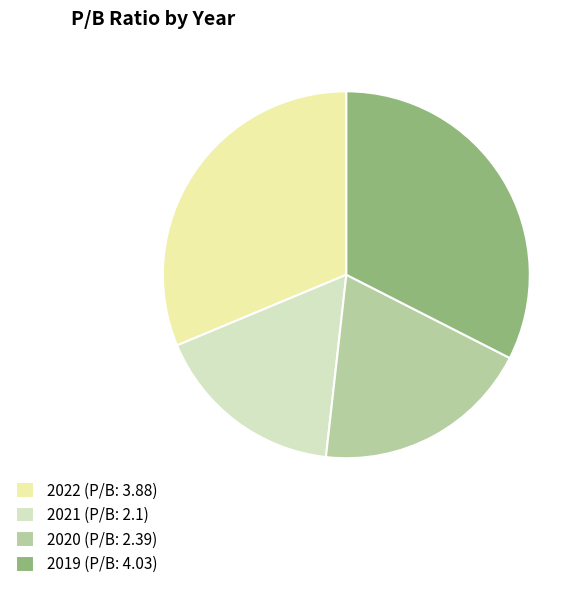

Which slice is the largest?

2019